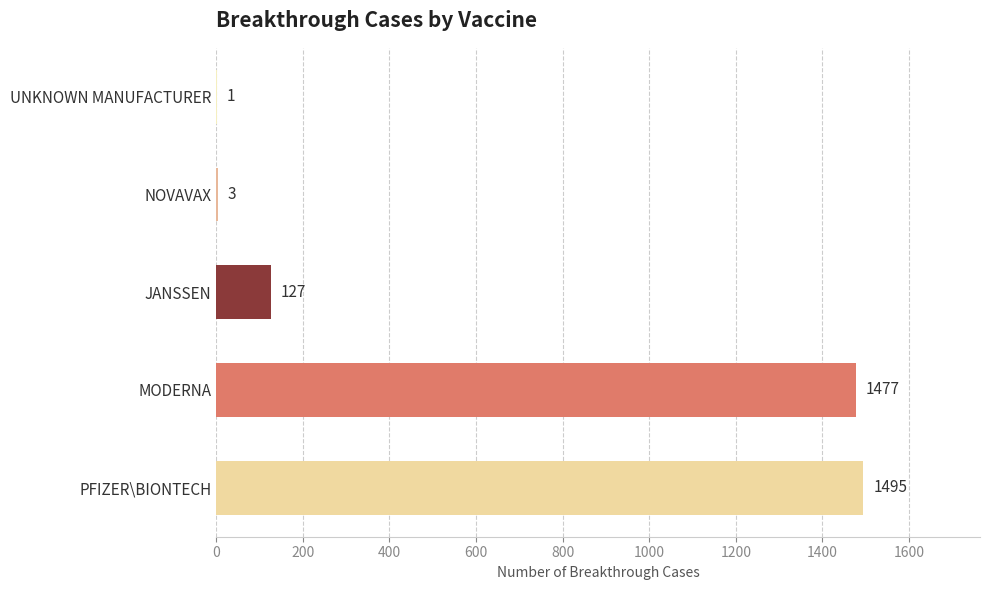

Reading top to bottom, extract all data points from this chart.

UNKNOWN MANUFACTURER=1	NOVAVAX=3	JANSSEN=127	MODERNA=1477	PFIZER\BIONTECH=1495